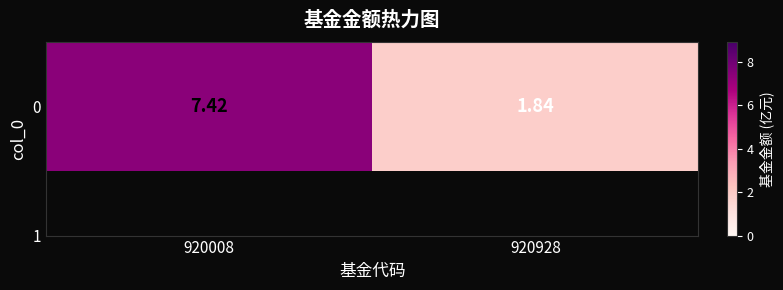

How many categories are shown in the chart?

2